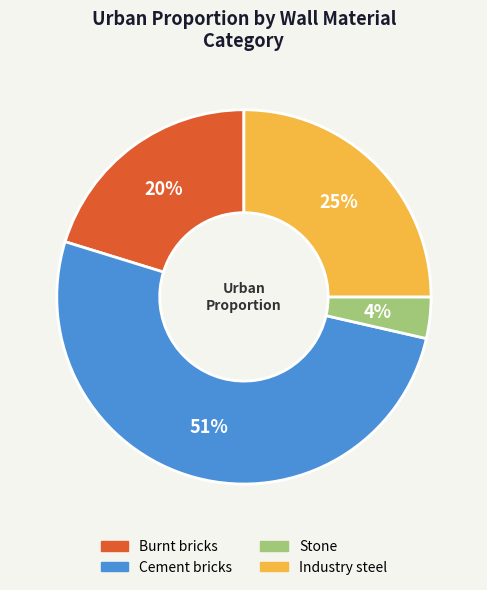

What percentage is the Industry steel slice, to the nearest percent?

25%